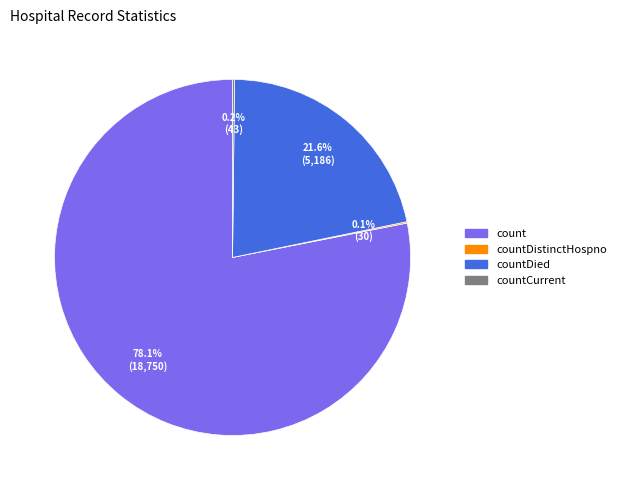

Does any single category account for the majority?

Yes